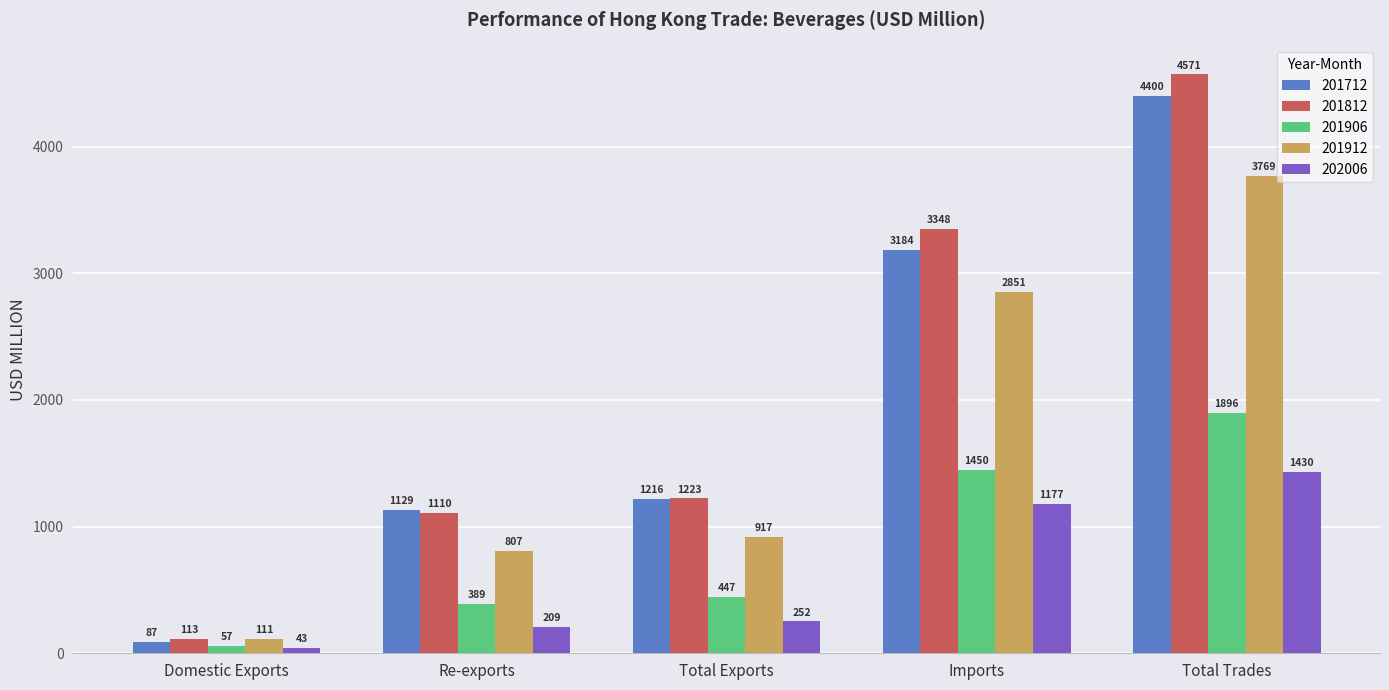

At which category is the sum across all series the highest?

Total Trades